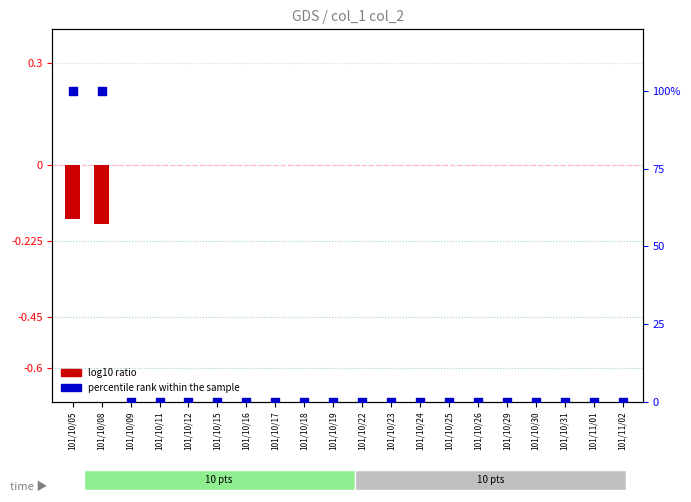

What are all the series names shown in the legend?

log10 ratio, percentile rank within the sample